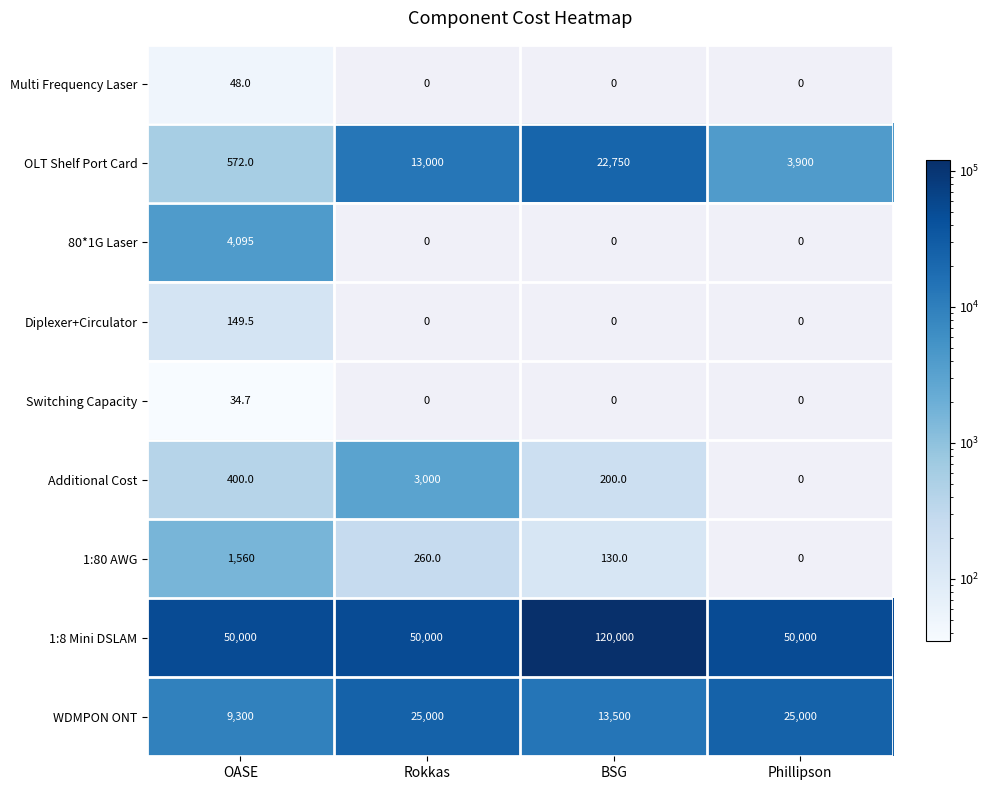

What is the difference between the second highest and minimum values in the WDMPON ONT series?

15700.0